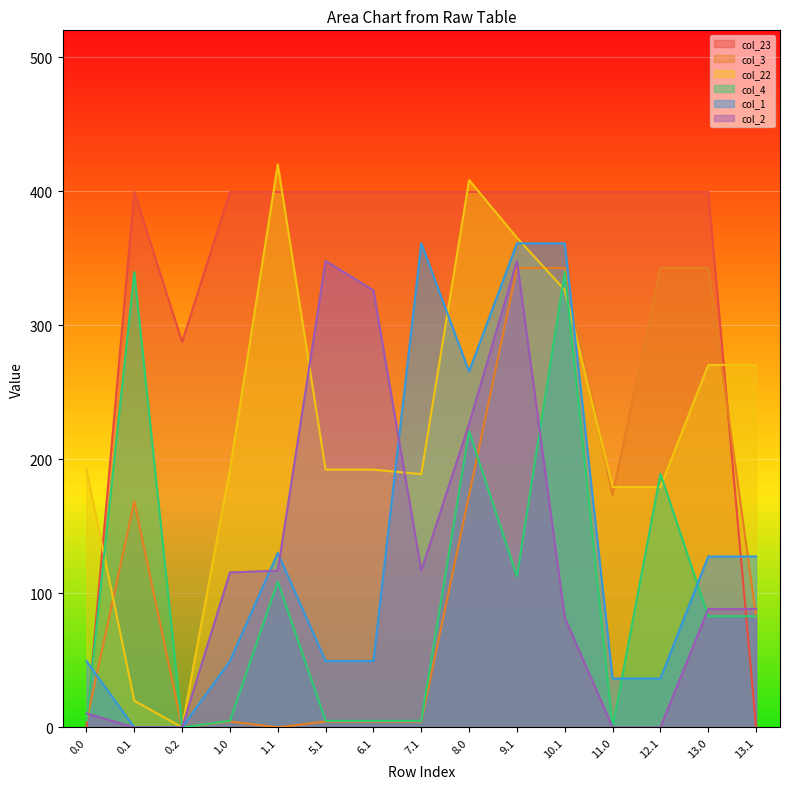

True or false: col_3 has a value of 342.7 at 12.1.

True